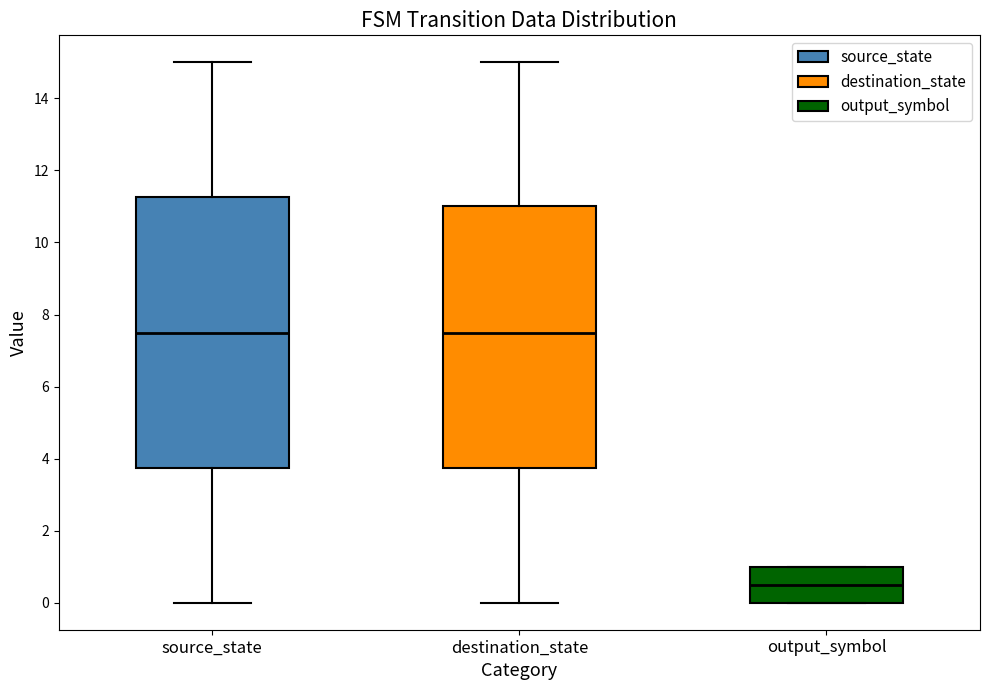

Which box is the tallest, from its lower edge to its upper edge?

source_state